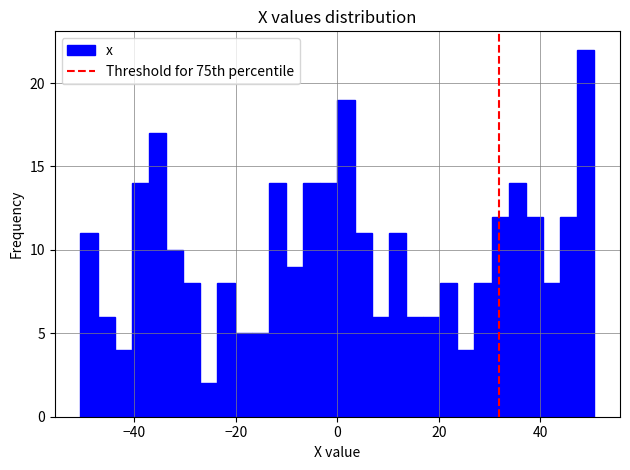

Around what value on the x-axis is the tallest bar? Give the approximate position of its centre, as read against the axis.

48